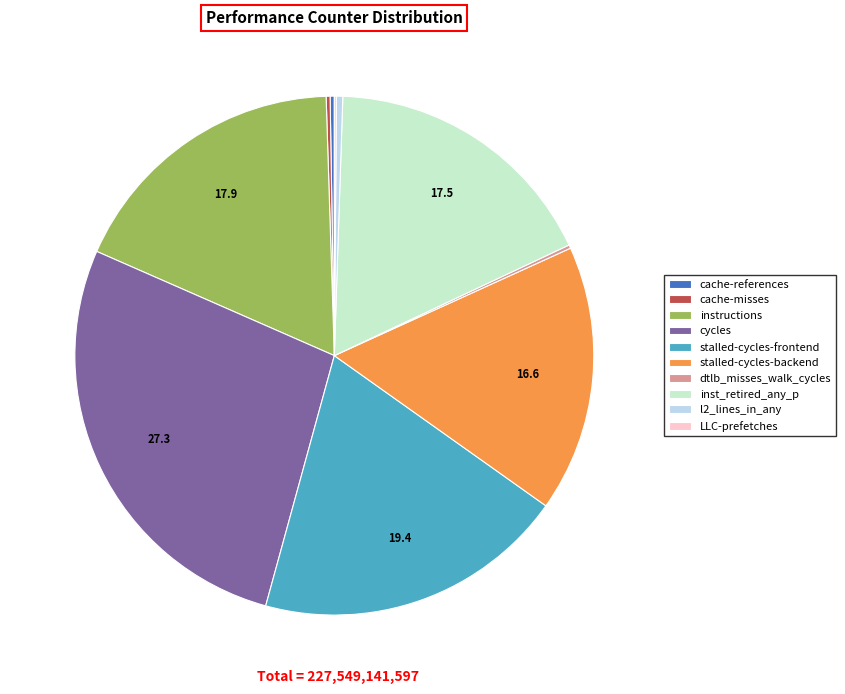

The stalled-cycles-frontend slice represents 27% of the pie. True or false?

False